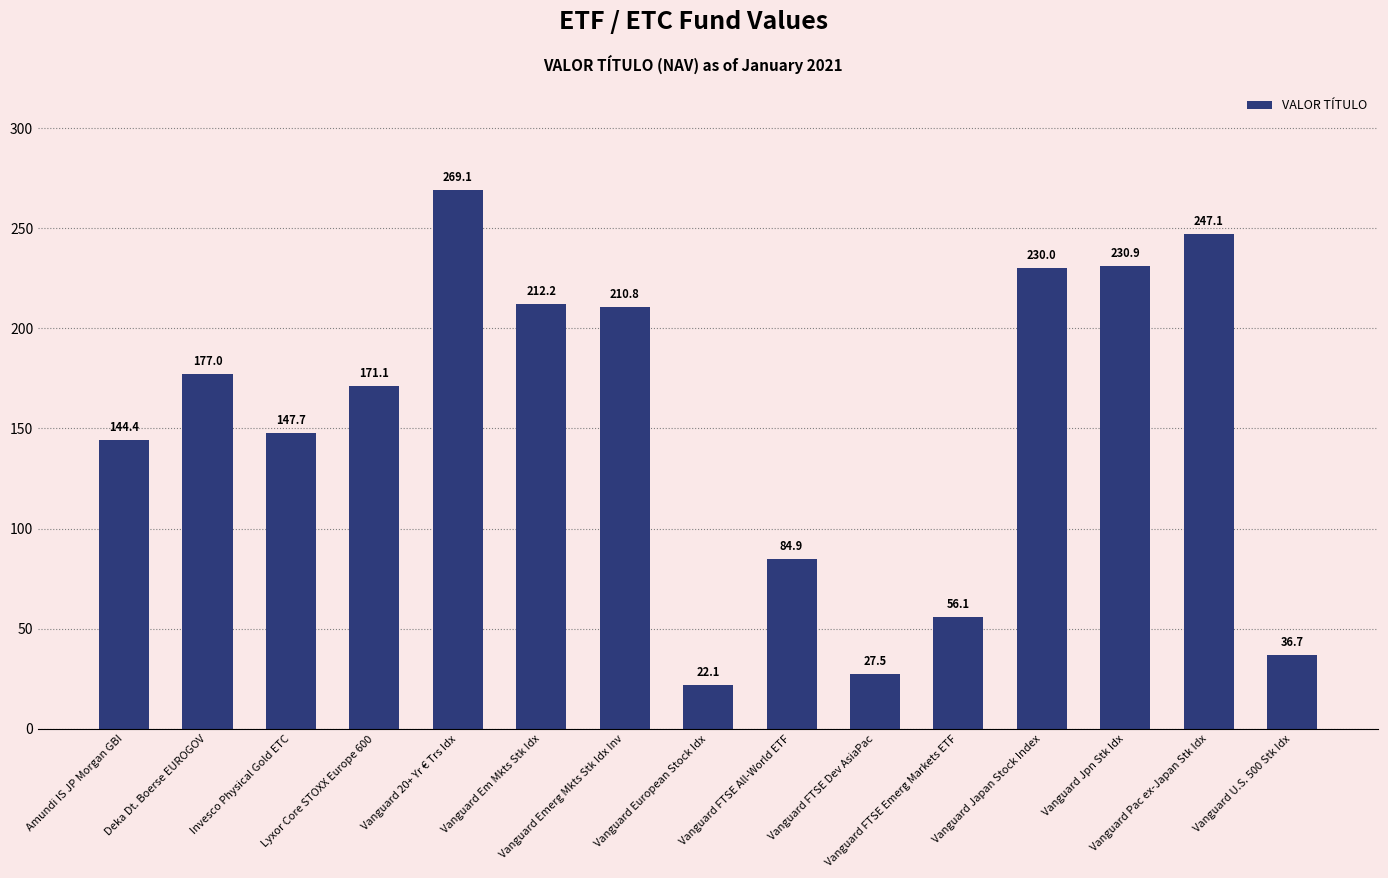

What is the greatest value displayed?

269.1